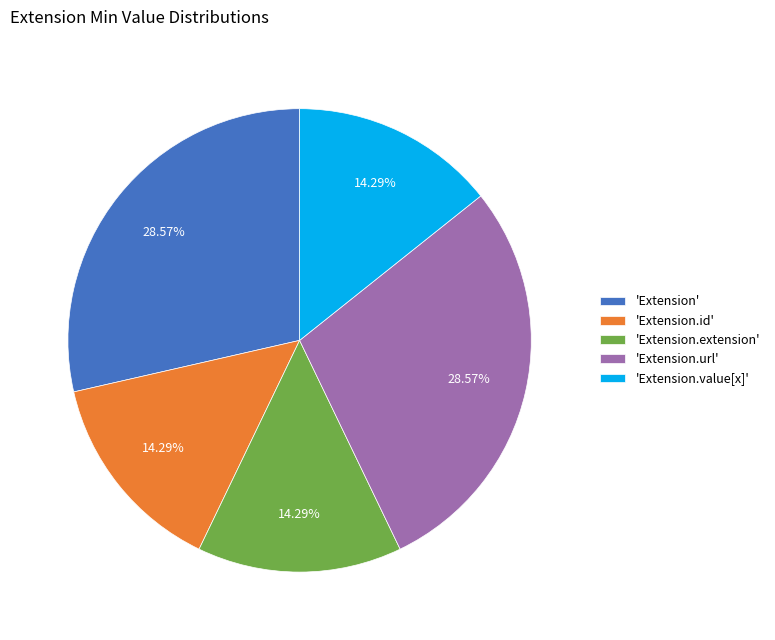

Is there a majority slice in this chart?

No